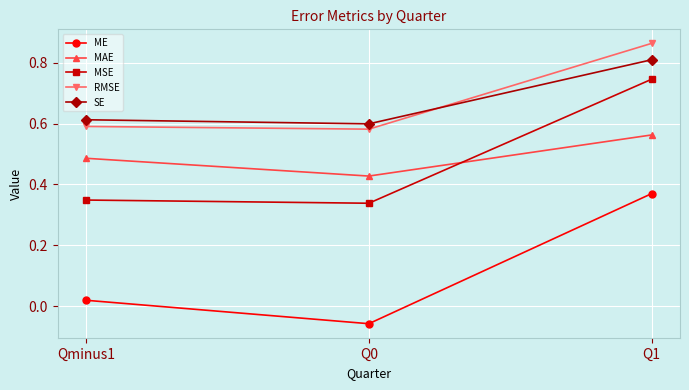

Between Qminus1 and Q1, which series saw the biggest shift?

MSE